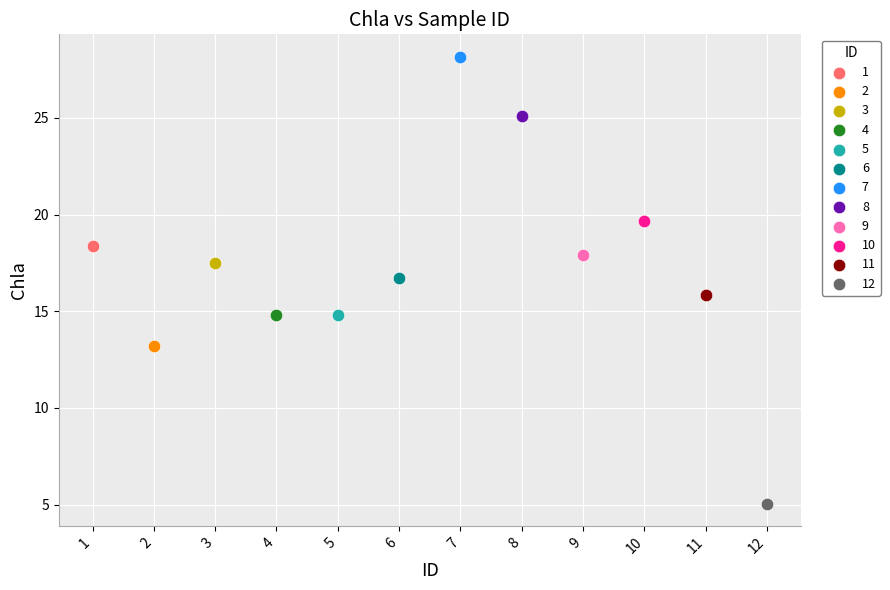

Which series reaches the minimum Y coordinate?

12